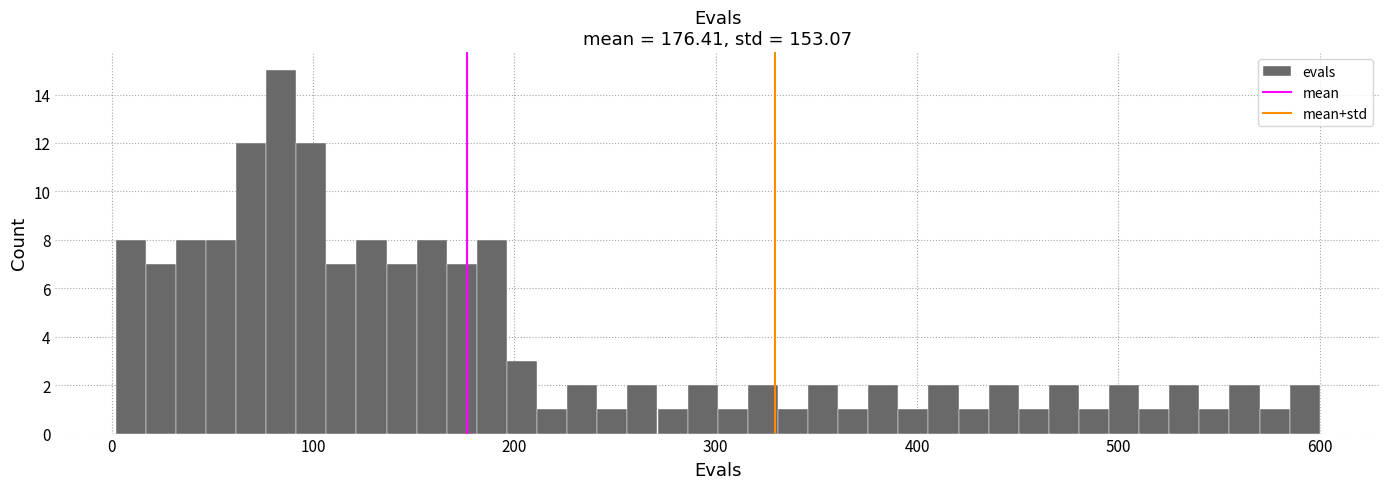

Read against the x-axis, roughly where is the centre of the tallest bar?

80